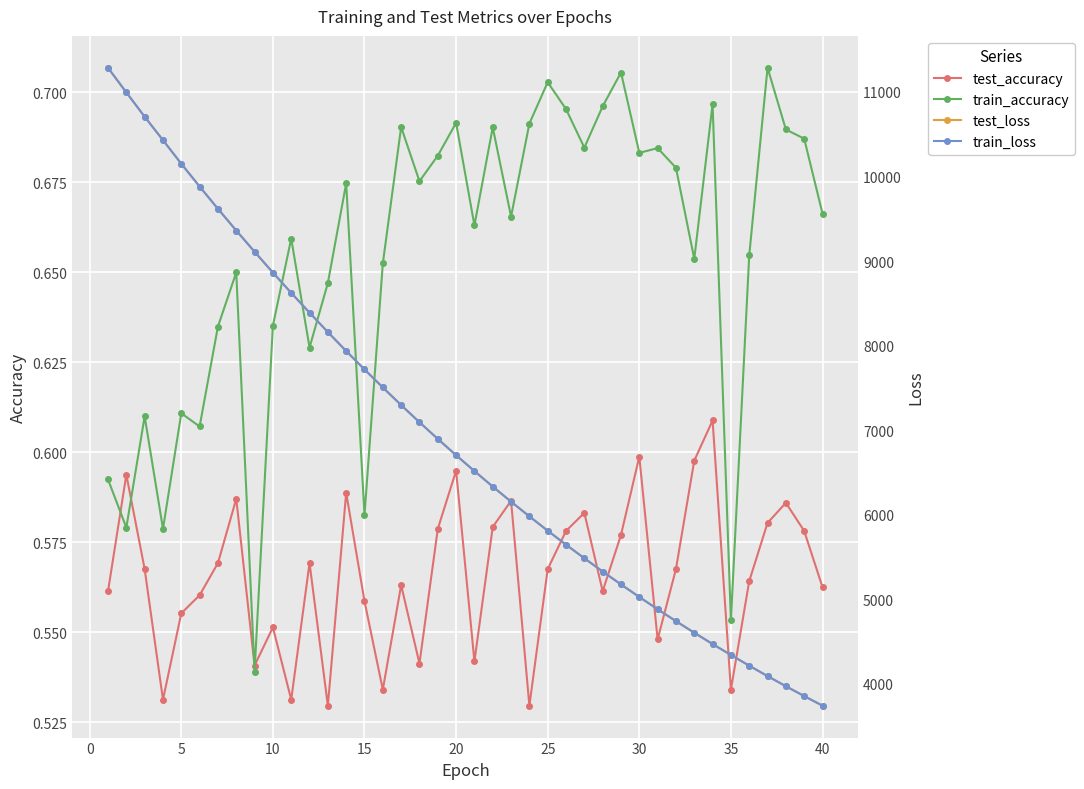

Count the train_accuracy values in the range 0 to 1.

40